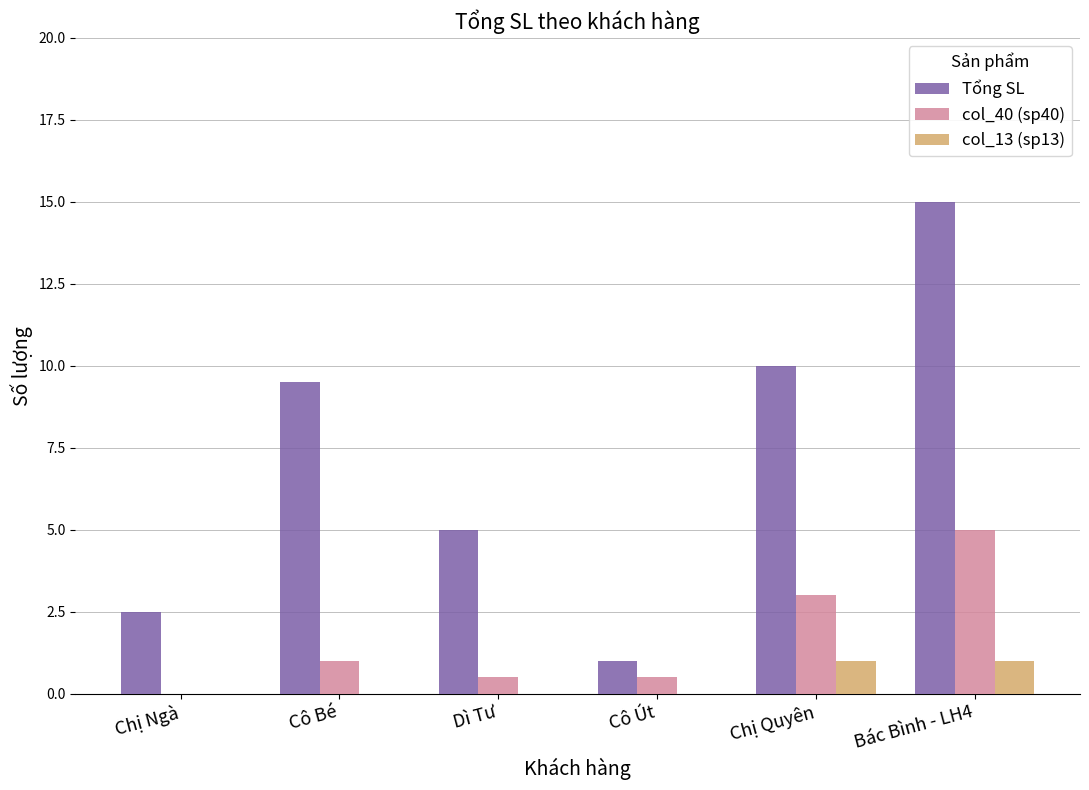

Where does the Tổng SL series first go above 9?

Cô Bé